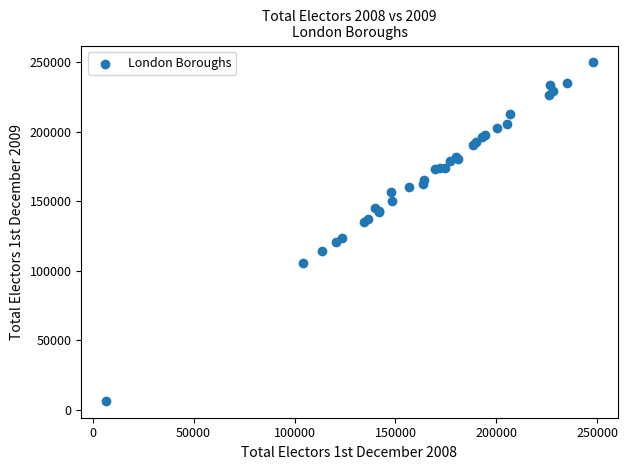

What Y value in the scatter plot is closest to 128173?

123891